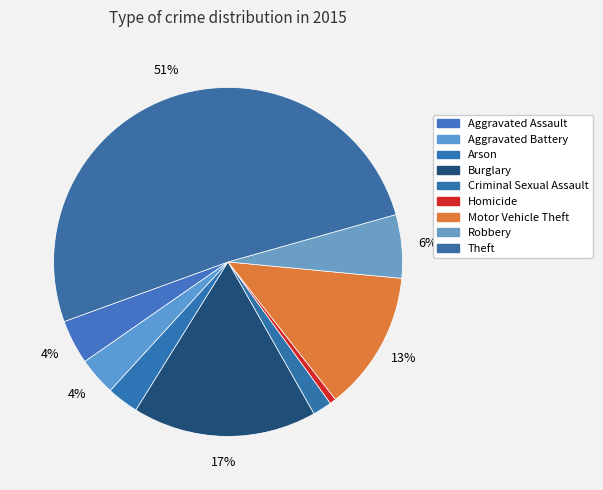

What percentage is NOT represented by Robbery?

94.1%